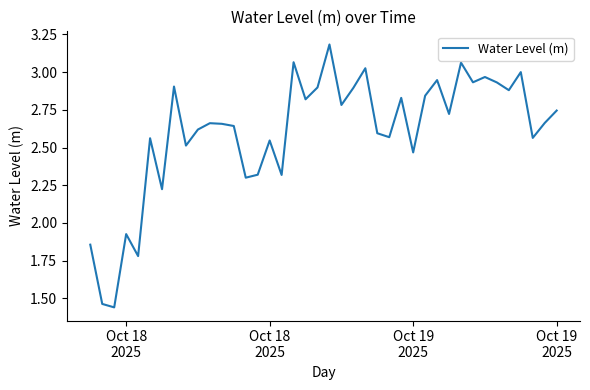

What is the maximum value shown in the chart?

3.2